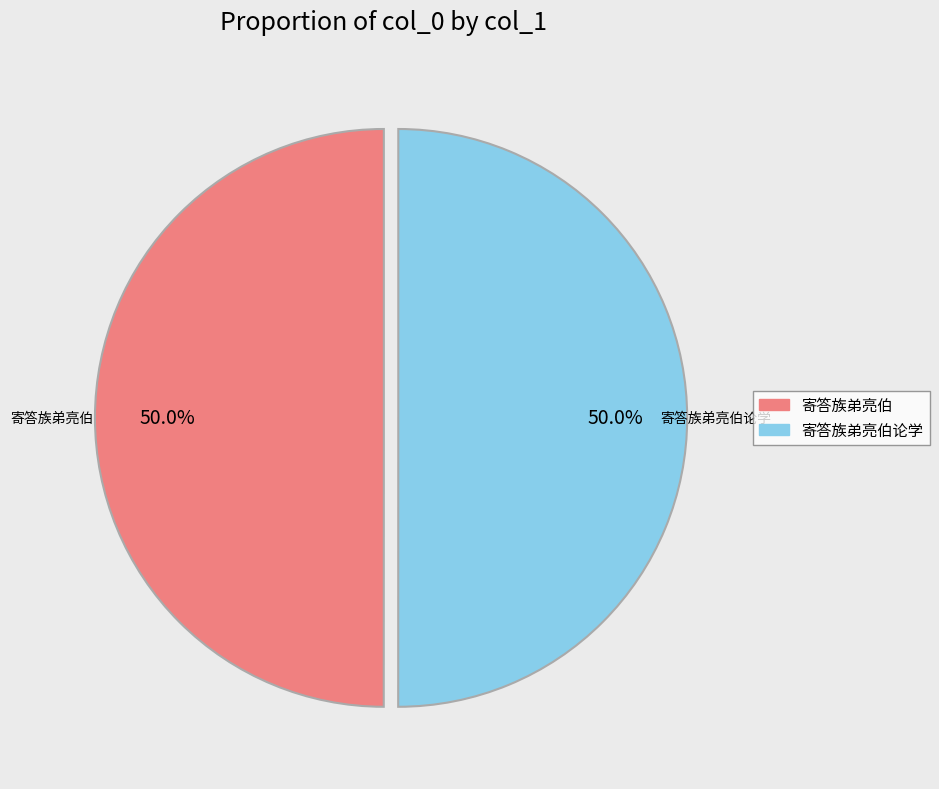

How many slices are in this pie chart?

2